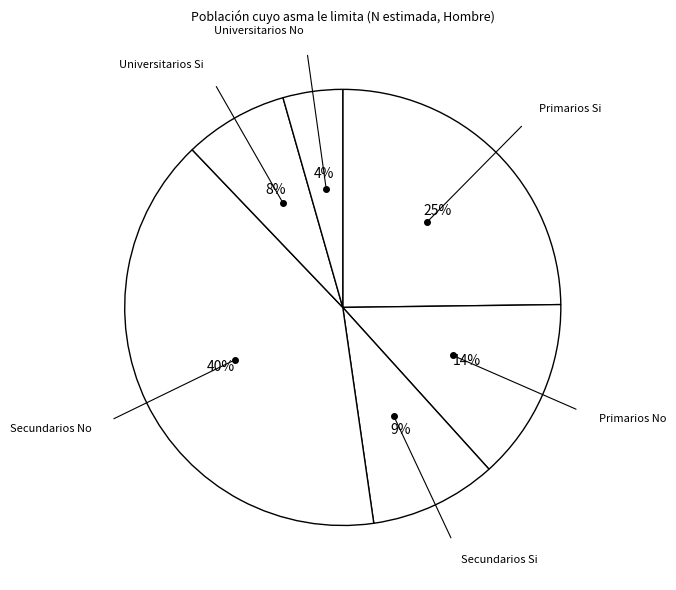

To the nearest percent, what is the difference between the Secundarios Si and Secundarios No slice percentages?

31%